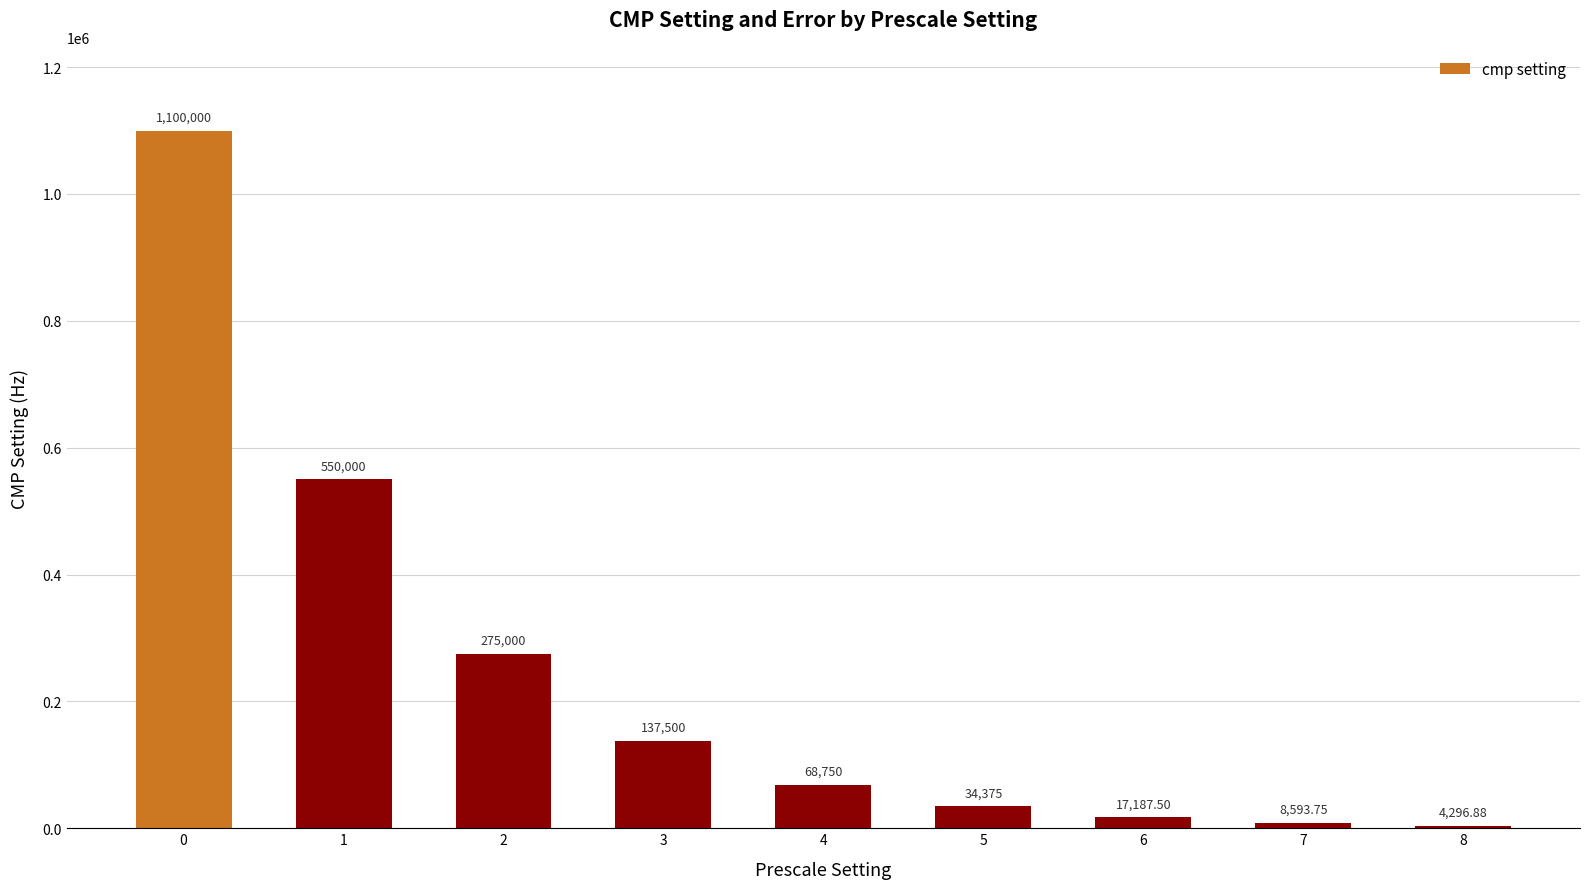

What is the difference between the maximum and minimum values?

1095703.1